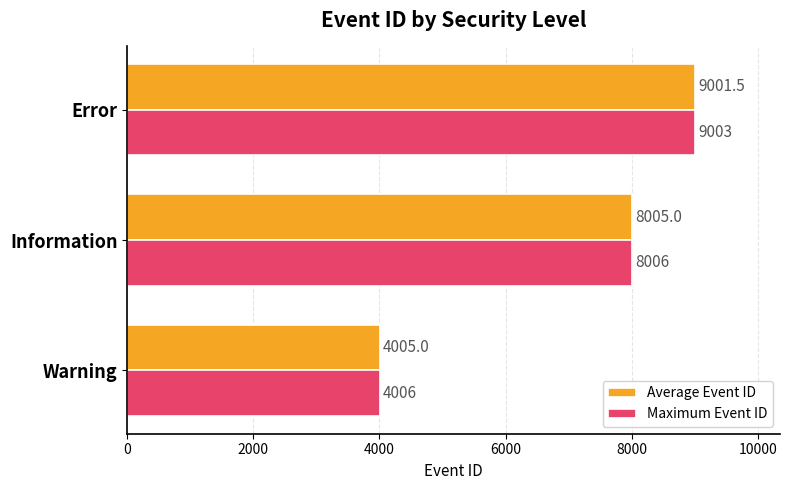

How many values in the Average Event ID series are below 8005?

1